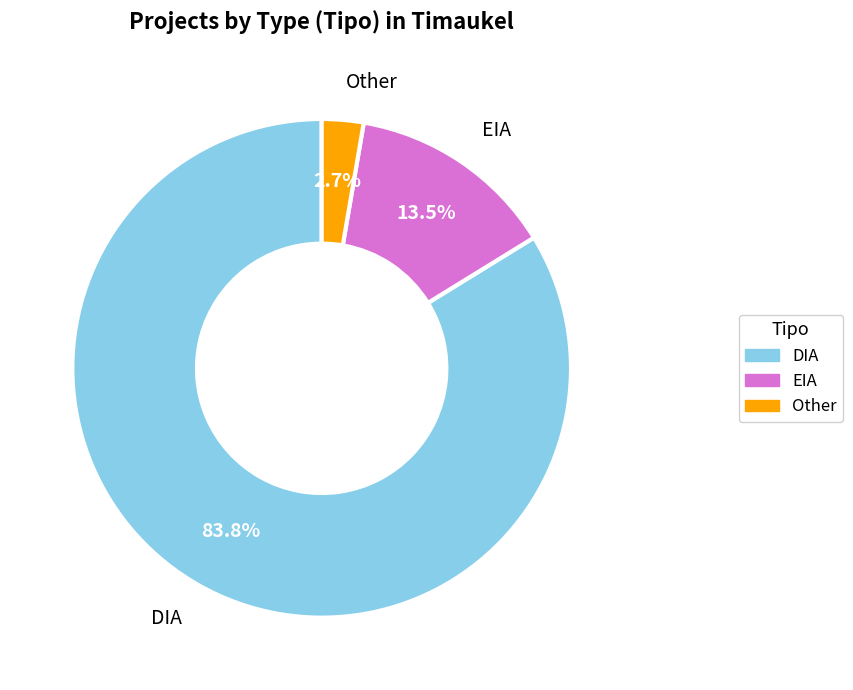

Combined, do Other and DIA account for over 50%?

Yes